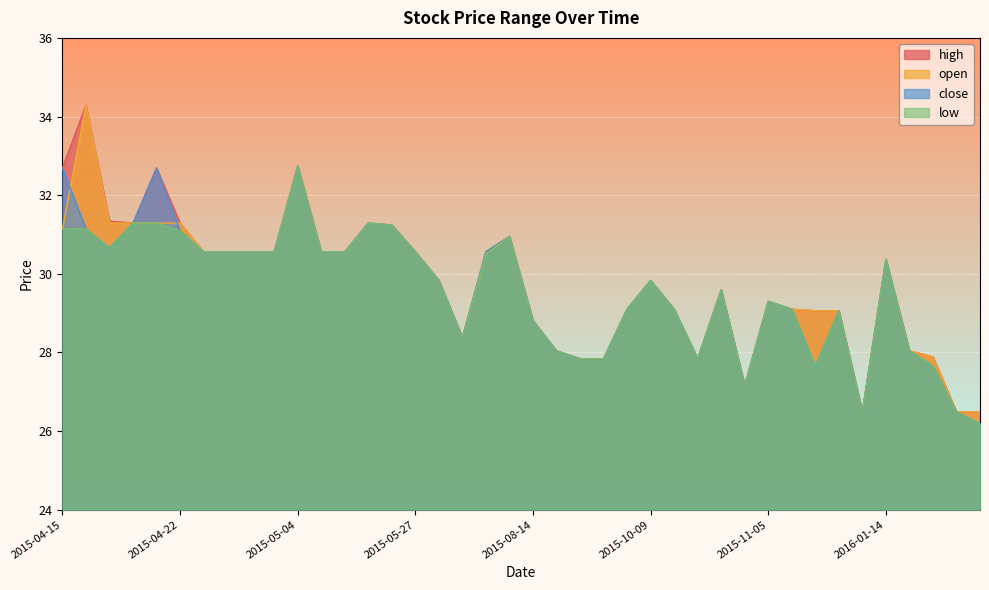

What is the minimum value for close?

26.2